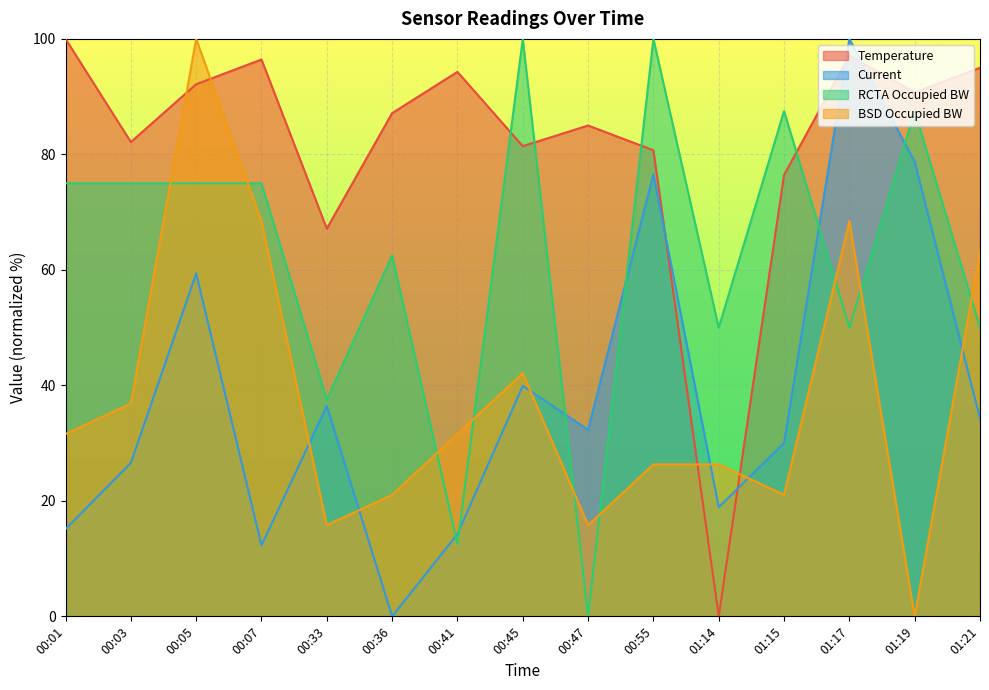

What is the total value across all series at 00:47?

133.1